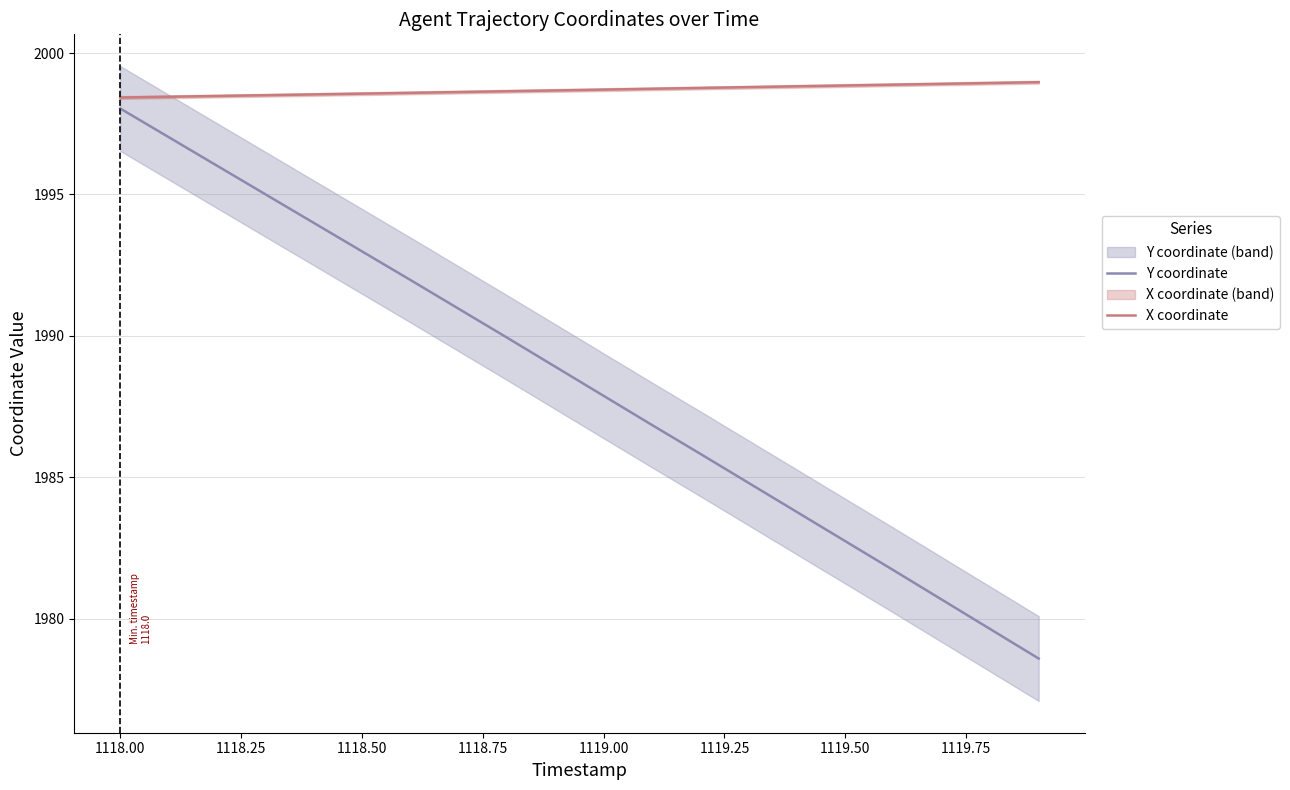

The Y coordinate series shows 1987.9 at 1119.00. True or false?

True